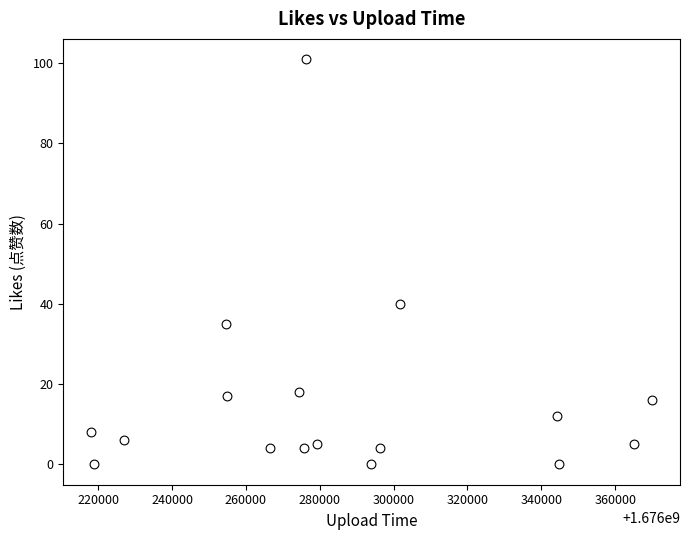

What is the range of Y values (max minus min)?

101